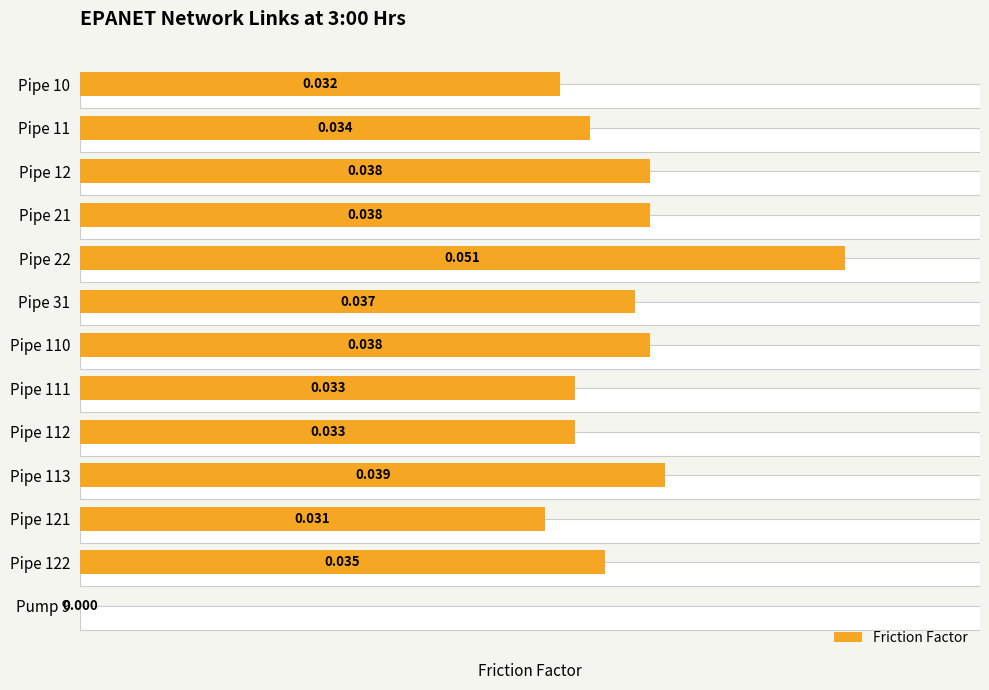

Rank the categories by value from highest to lowest.

Pipe 22, Pipe 113, Pipe 12, Pipe 21, Pipe 110, Pipe 31, Pipe 122, Pipe 11, Pipe 111, Pipe 112, Pipe 10, Pipe 121, Pump 9